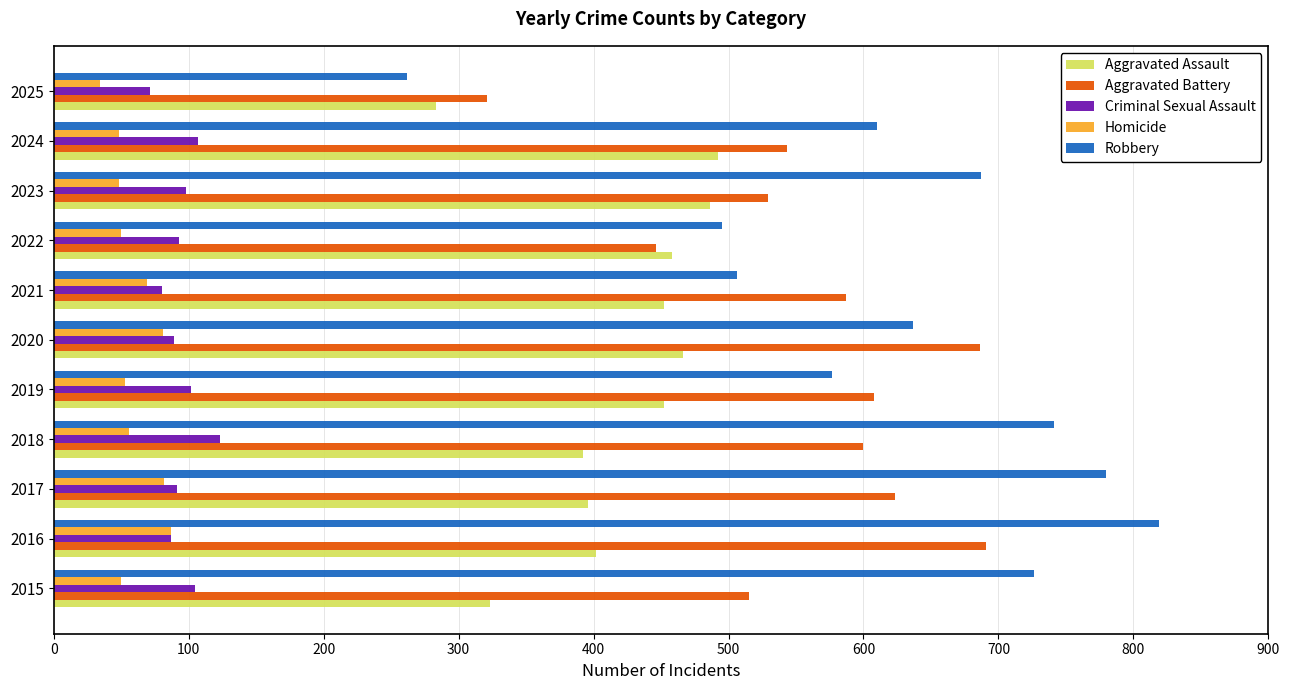

At which category is the sum across all series the highest?

2016